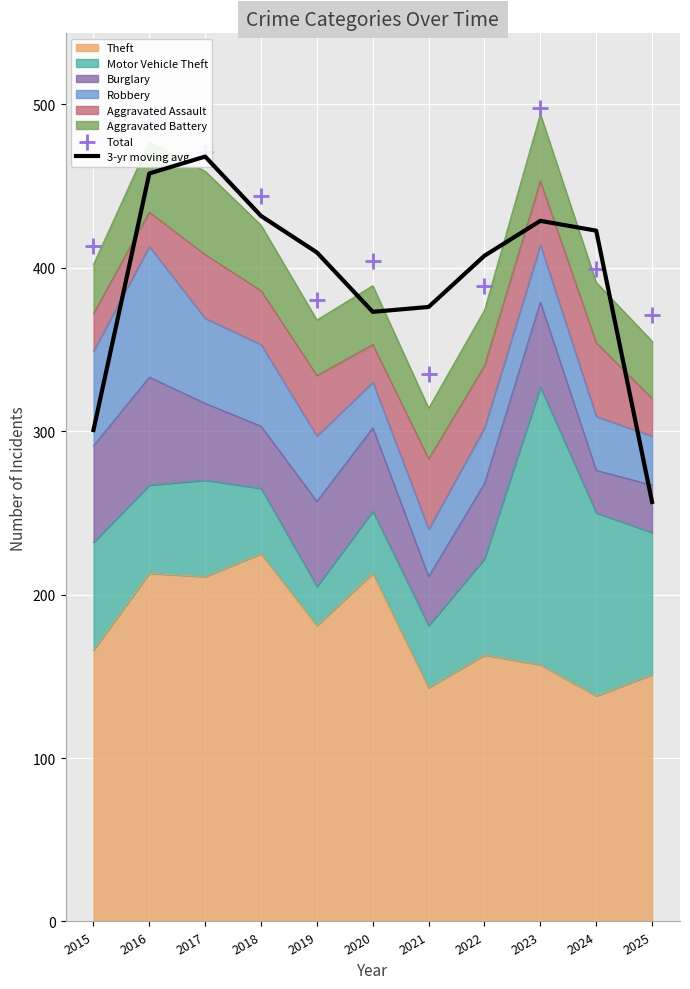

At how many categories does at least one series exceed 328?

11